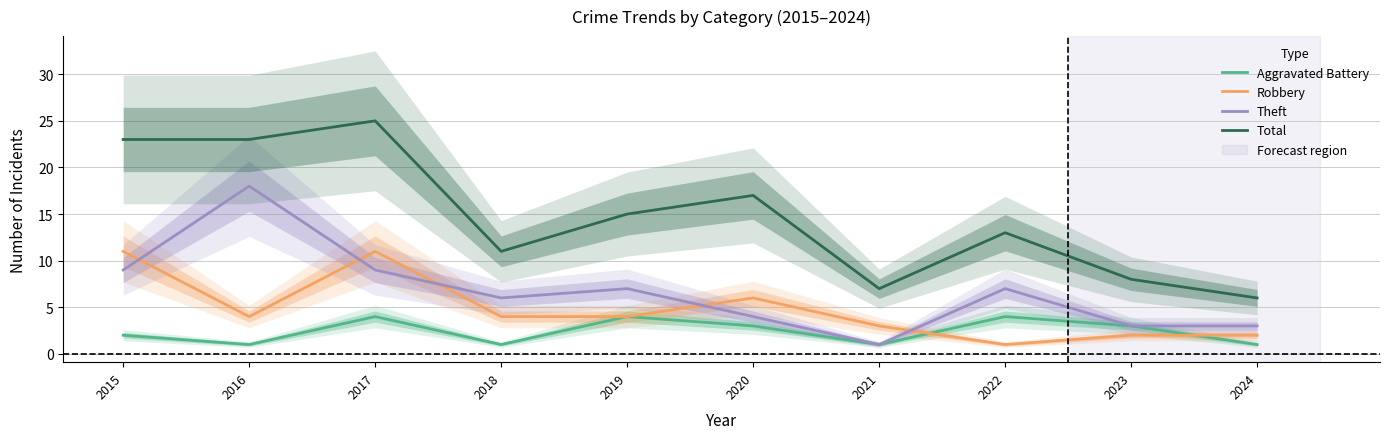

Rank the series by their average value, from highest to lowest.

Total, Theft, Robbery, Aggravated Battery